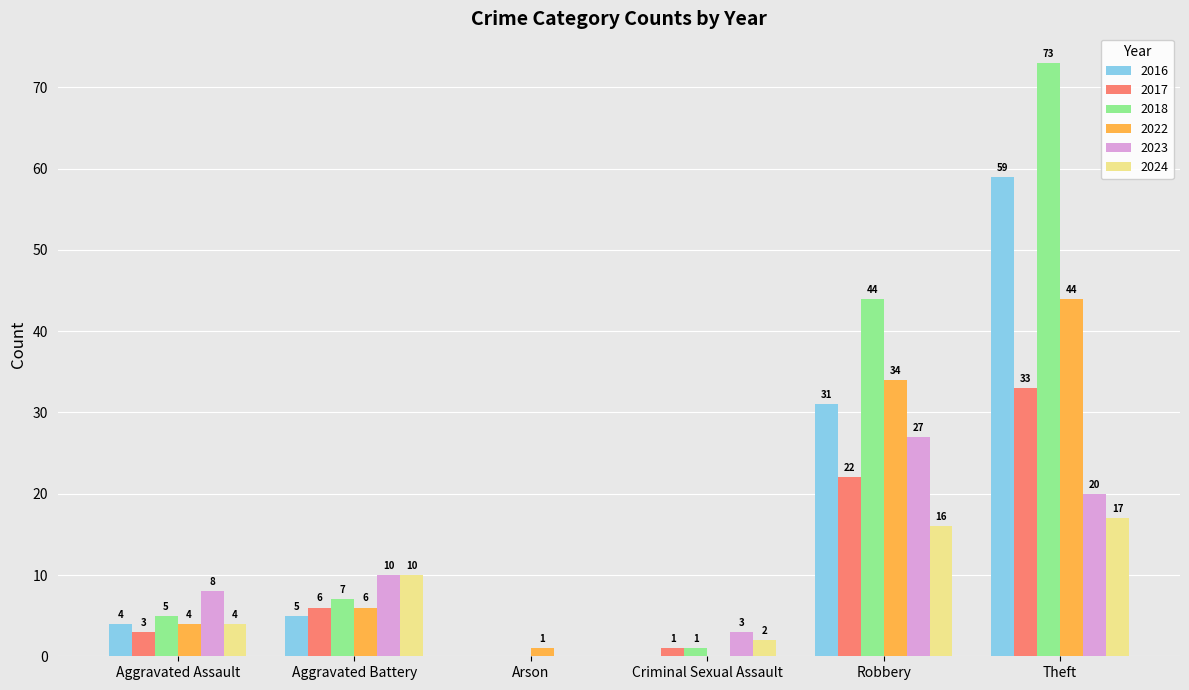

Between Aggravated Assault and Robbery, which series saw the biggest shift?

2018